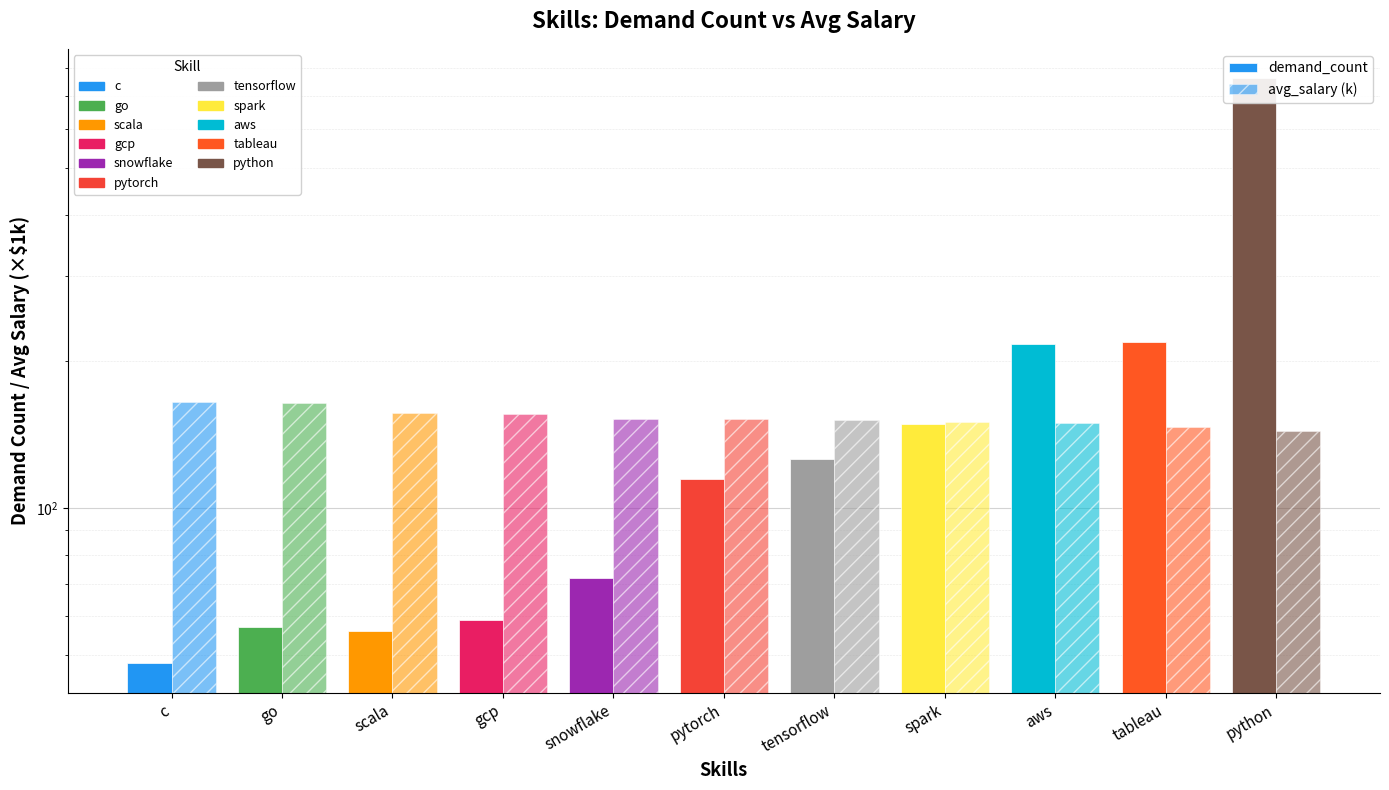

How many distinct data groups are displayed?

2